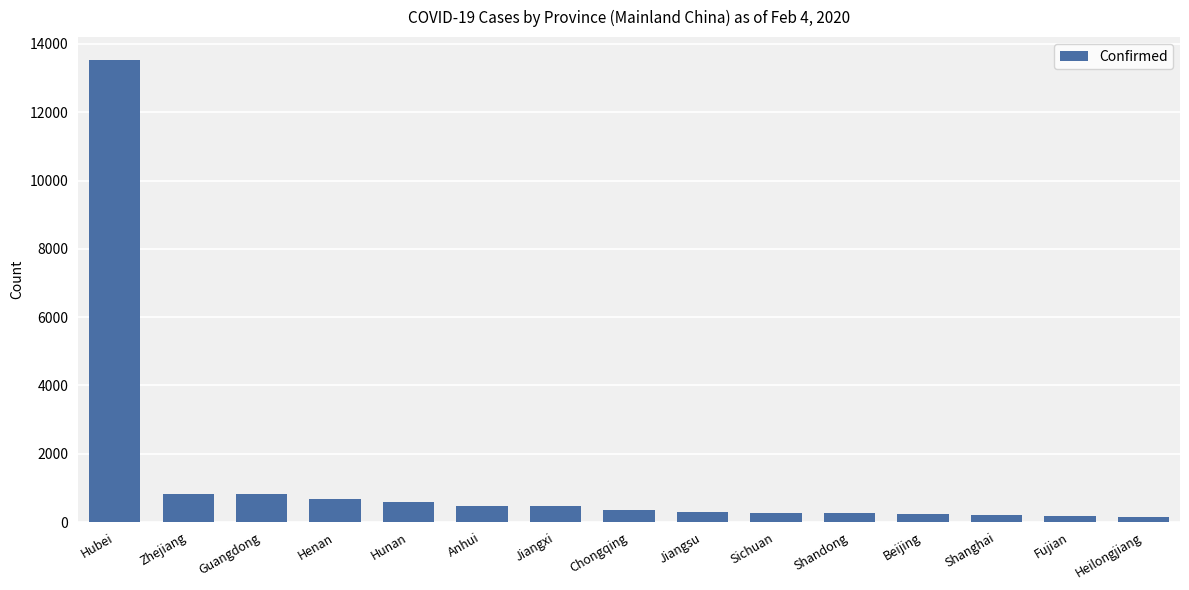

Is it true that the value at Hunan is 1046?

False